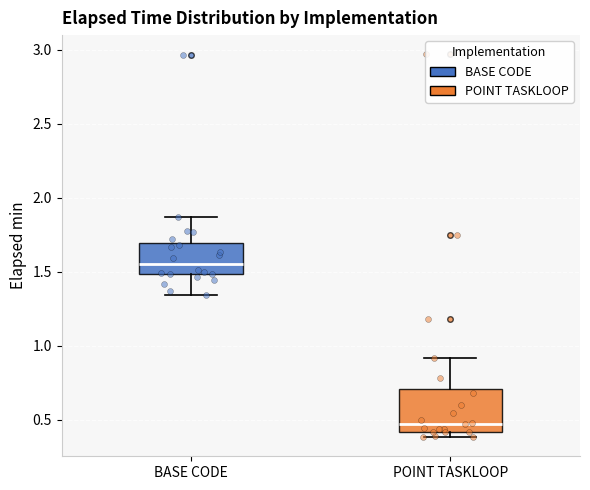

Reading left to right, read every box against the y-axis: the position of its median line, the range the box covers, and the ends of its whiskers. The values are not printed on the chart, so give them approximately, as read against the axis.

BASE CODE: median 1.55, box 1.50 to 1.70, whiskers 1.35 to 1.85
POINT TASKLOOP: median 0.45, box 0.40 to 0.70, whiskers 0.40 (just below the box's lower edge) to 0.90